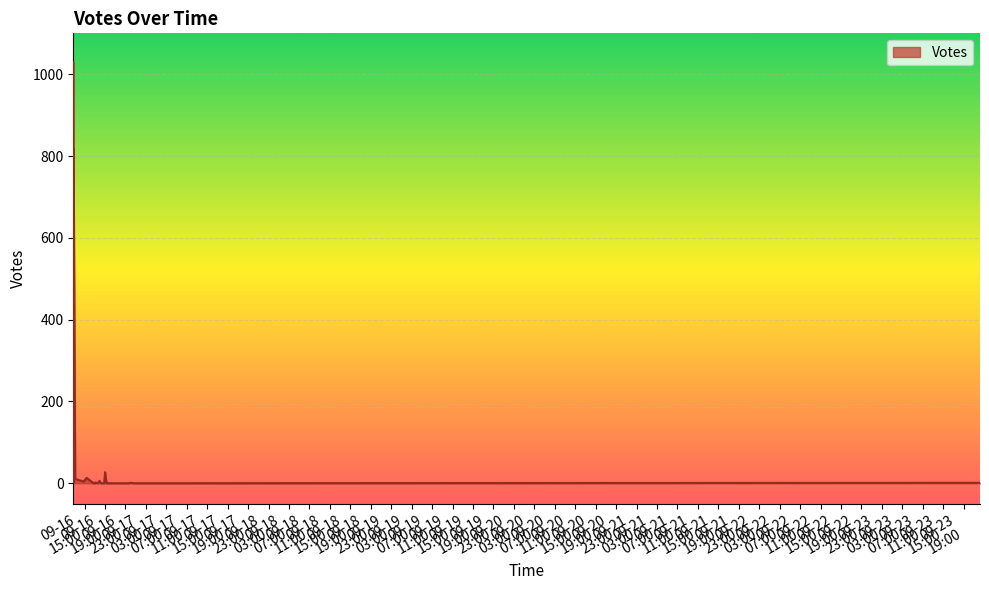

Where is the data nearest to the value 515?

2019-09-16 12:55